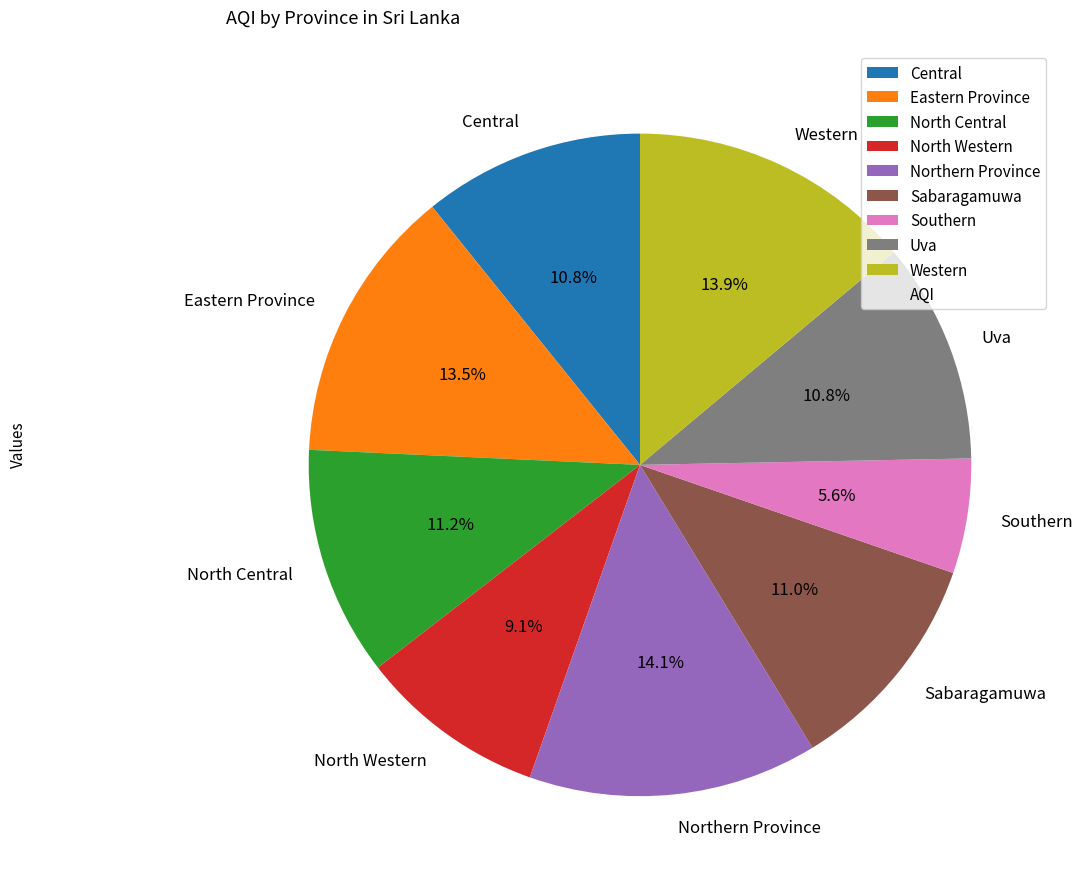

Approximately how many times larger is the value at North Central compared to Eastern Province?

0.8